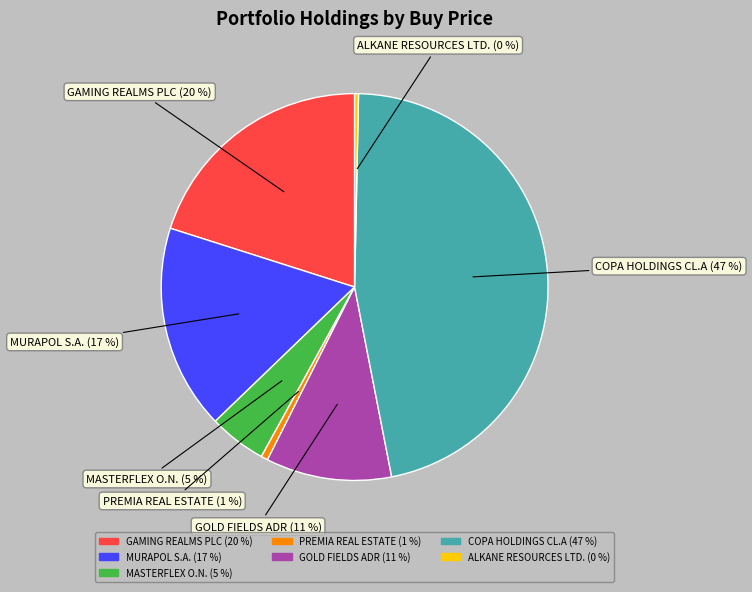

The GAMING REALMS PLC (20 %) slice represents 20% of the pie. True or false?

True